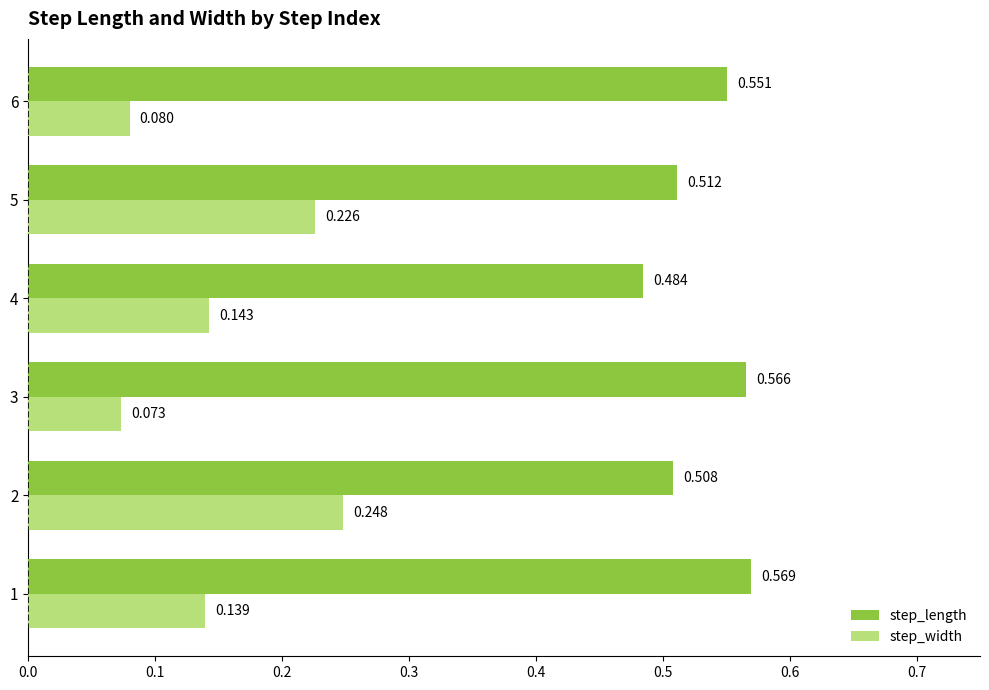

Rank the series by their maximum value, from highest to lowest.

step_length, step_width